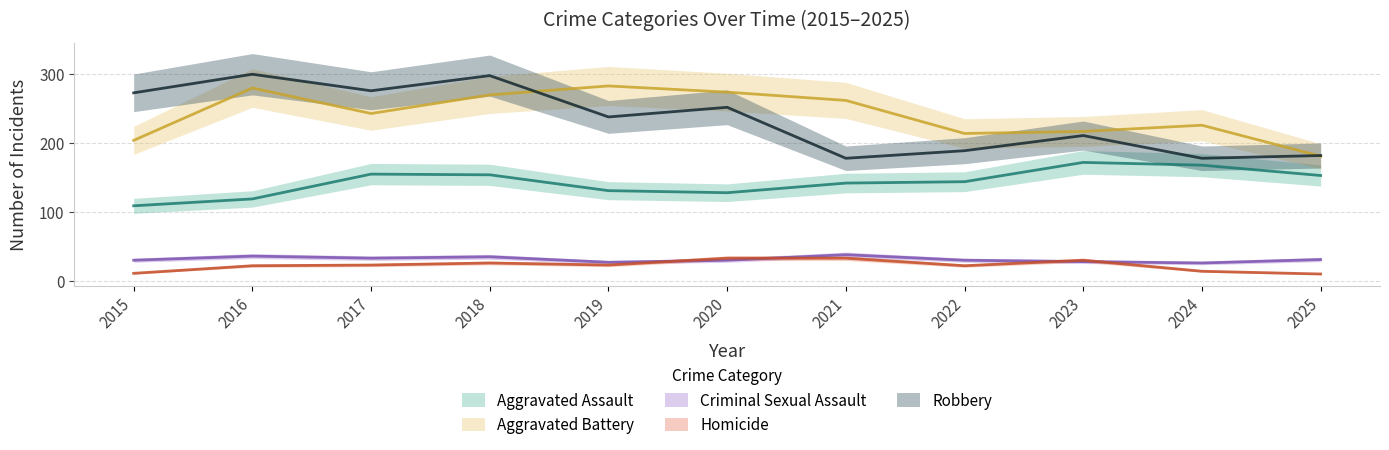

Between 2018 and 2025, which series saw the biggest shift?

Robbery